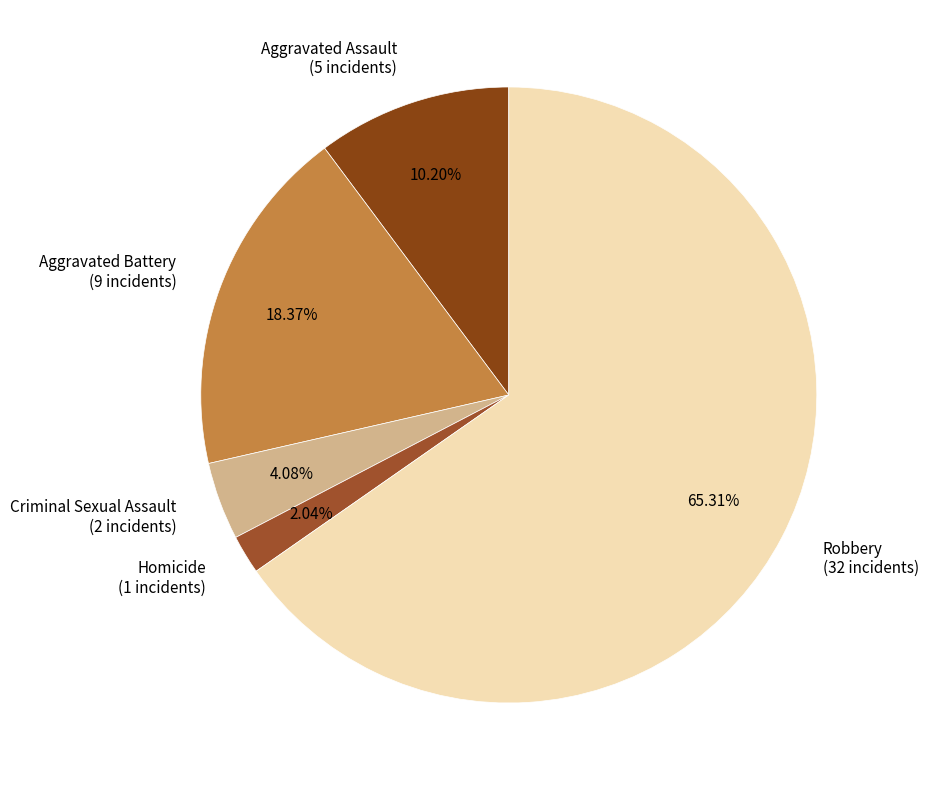

Which has a higher value, Robbery or Aggravated Battery?

Robbery